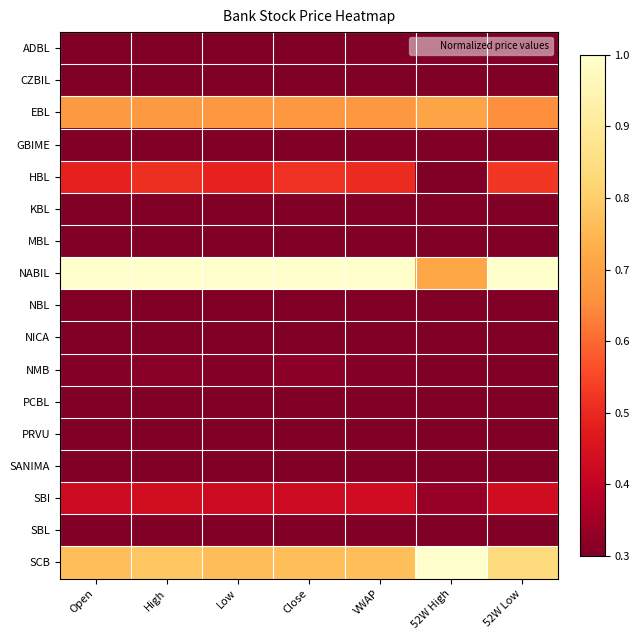

What is the total value across all series at VWAP?

4.9